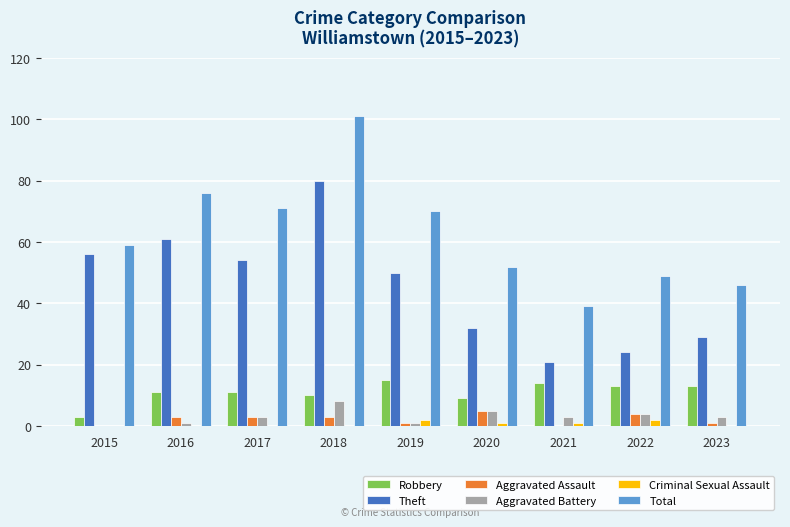

At which label does Total reach its peak?

2018